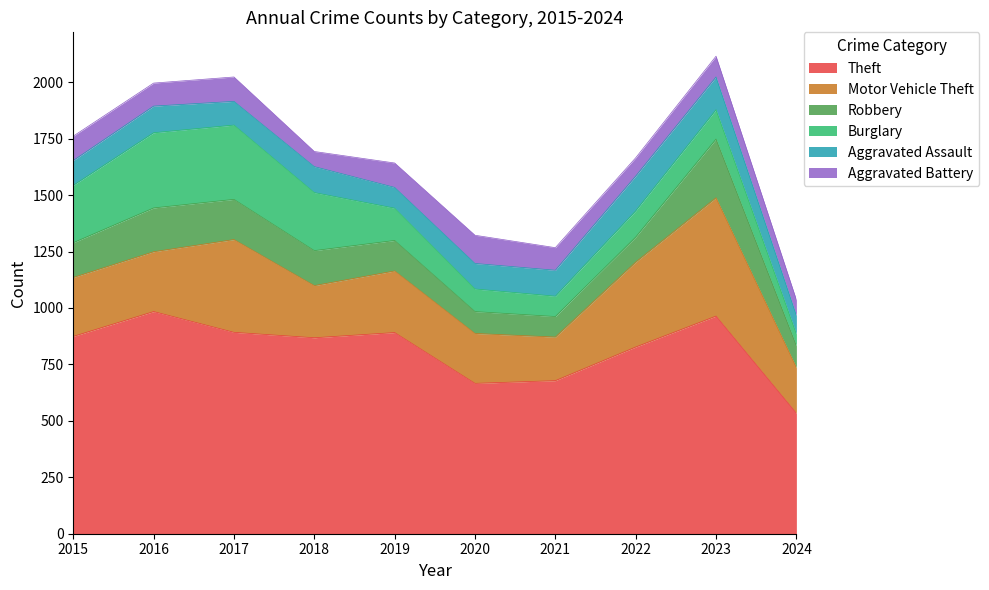

What is the greatest value displayed?

984